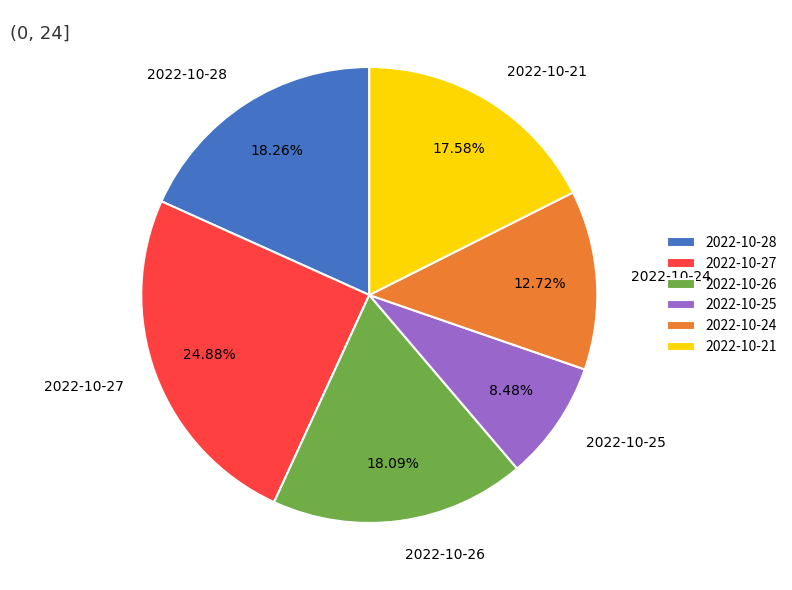

To the nearest percent, what is the combined percentage of 2022-10-21 and 2022-10-27?

42%